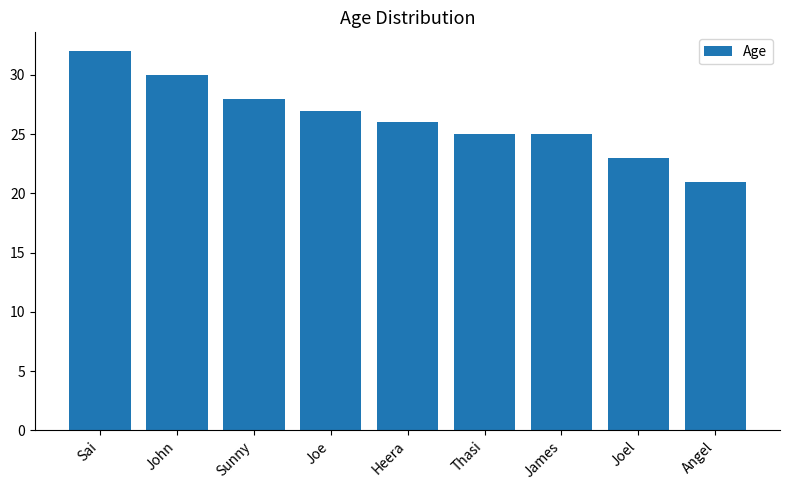

How many data points are less than 26?

4